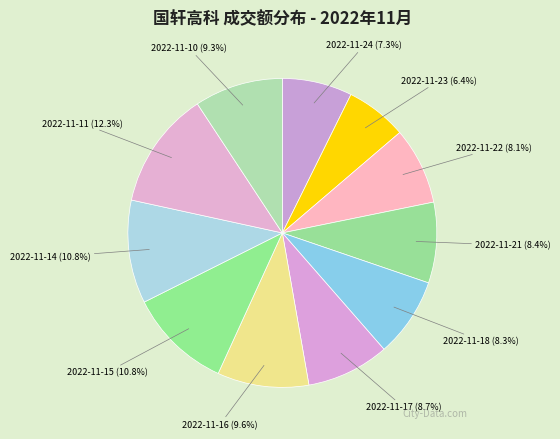

Which has a higher value, 2022-11-22 or 2022-11-17?

2022-11-17